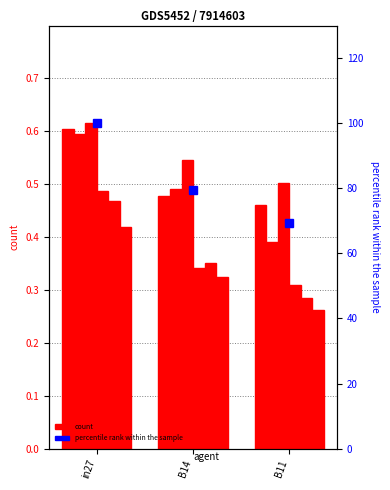

Is it true that job535_scenario0_1078 equals 1.0 at in27?

False